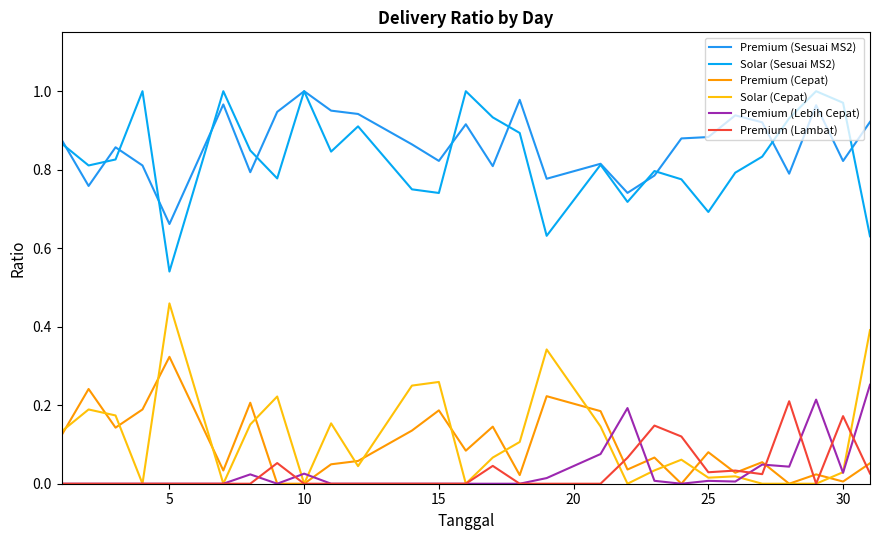

What is the difference between the maximum and second lowest values in the Premium (Lambat) series?

0.2